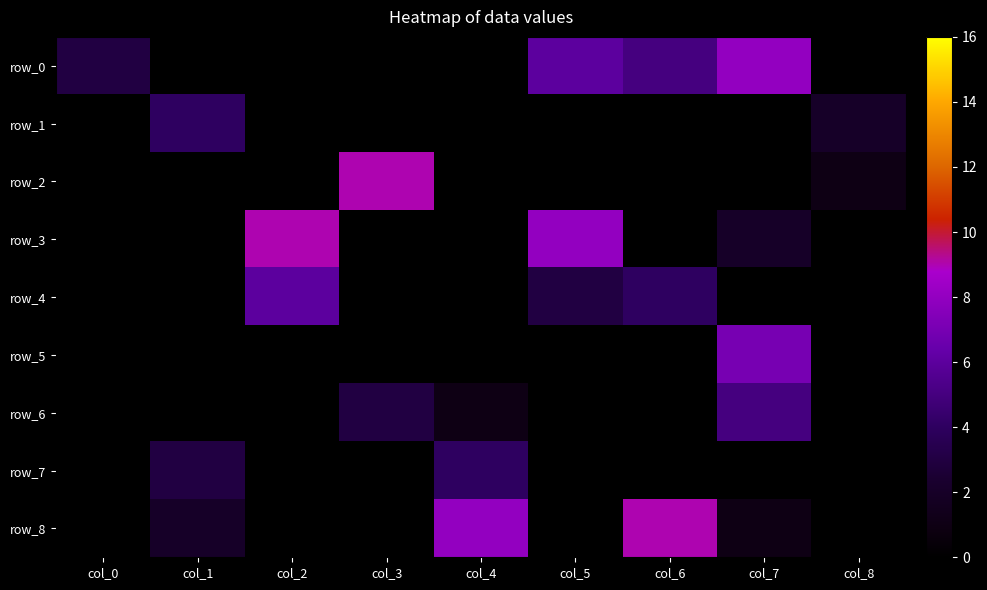

How many data points does each series have?

9